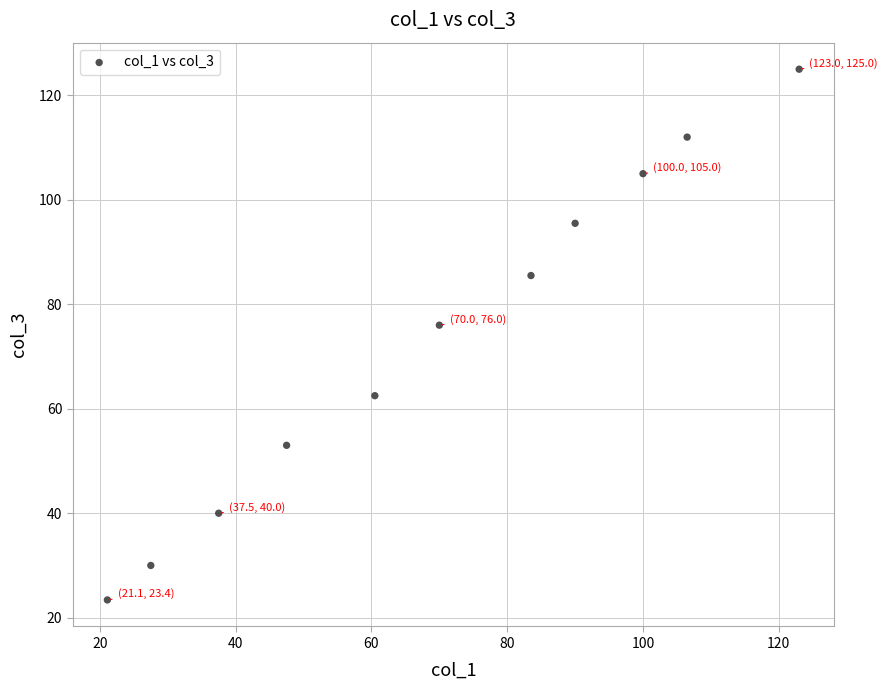

What Y value in the scatter plot is closest to 74?

76.0